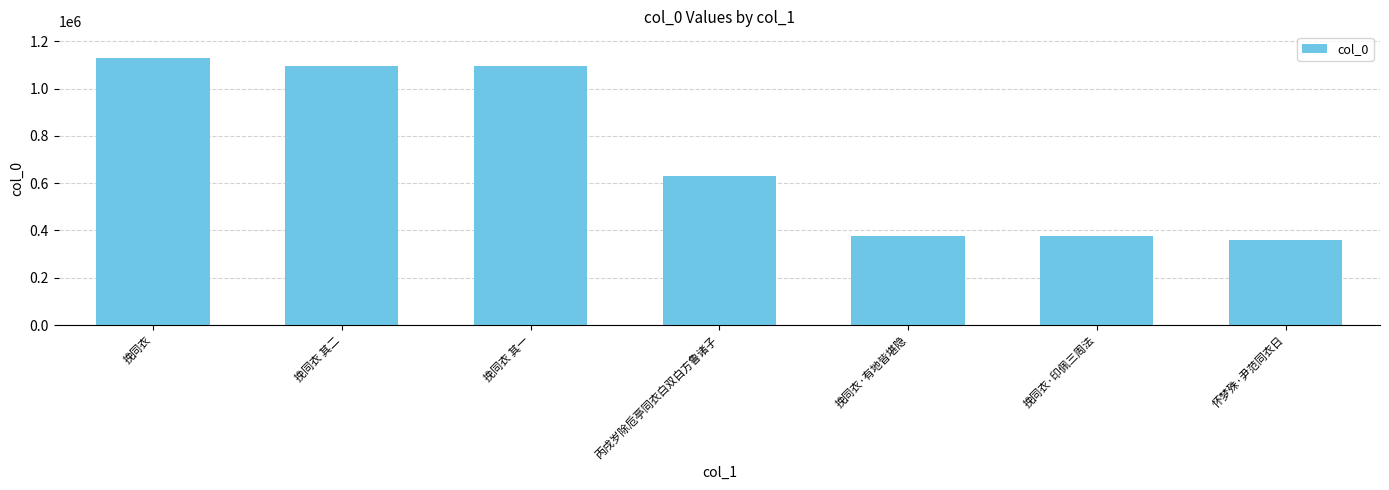

True or false: the data shows 360169 at 怀梦殊·尹范同衣日.

True